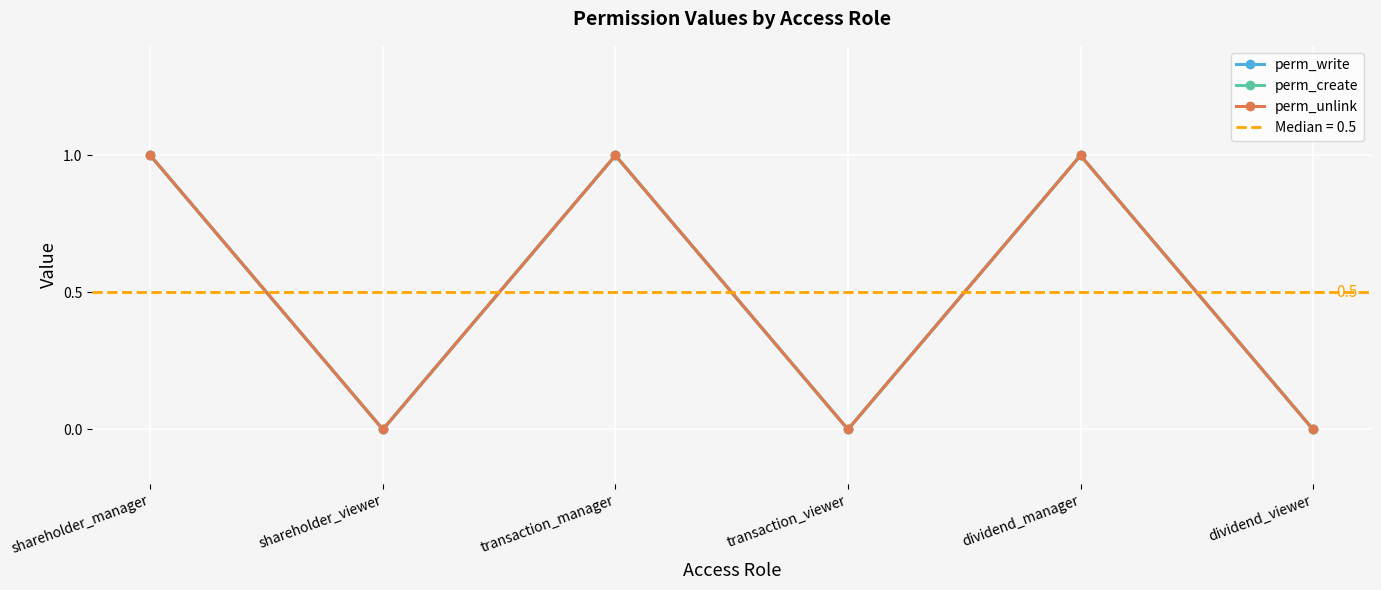

True or false: perm_unlink and perm_create intersect in this chart.

False